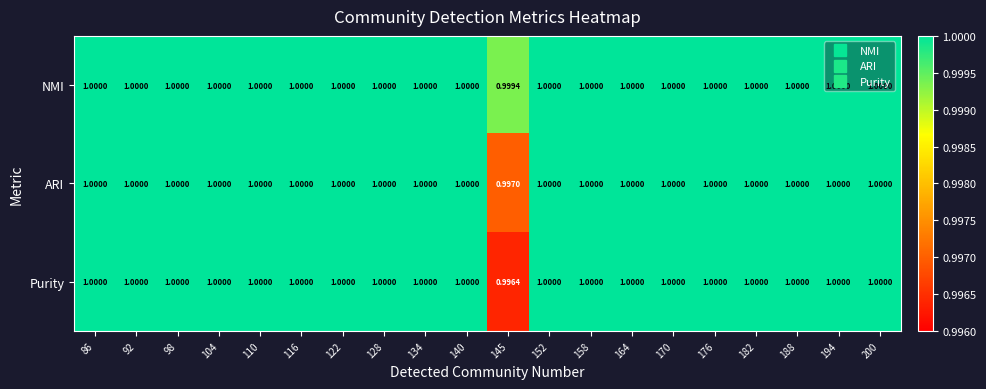

Rank the series by their average value, from lowest to highest.

Purity, ARI, NMI